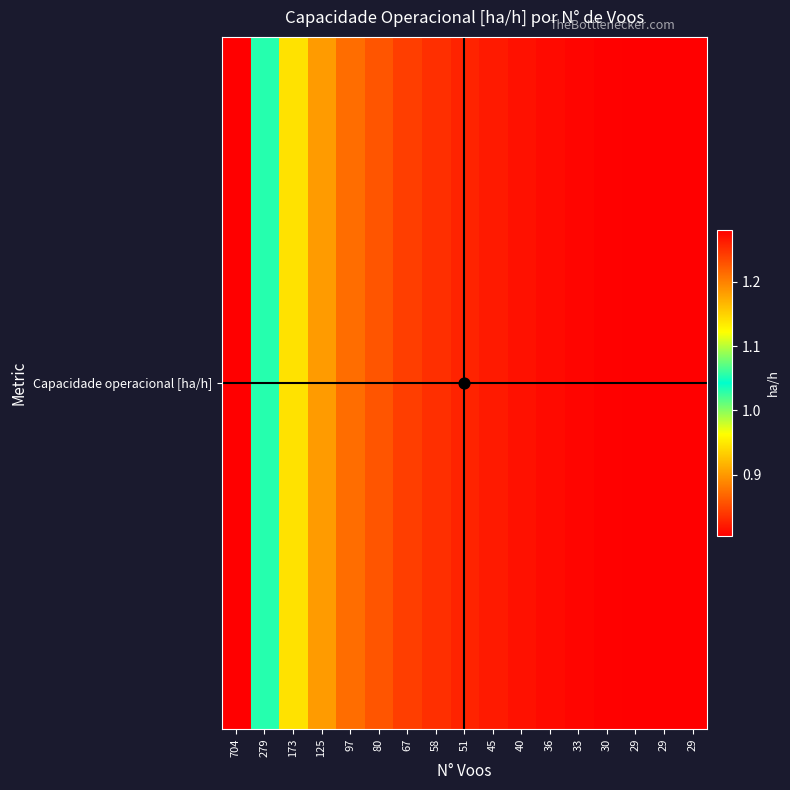

Rank the categories by value from highest to lowest.

29, 29, 29, 30, 33, 36, 40, 45, 51, 58, 67, 80, 97, 125, 173, 279, 704